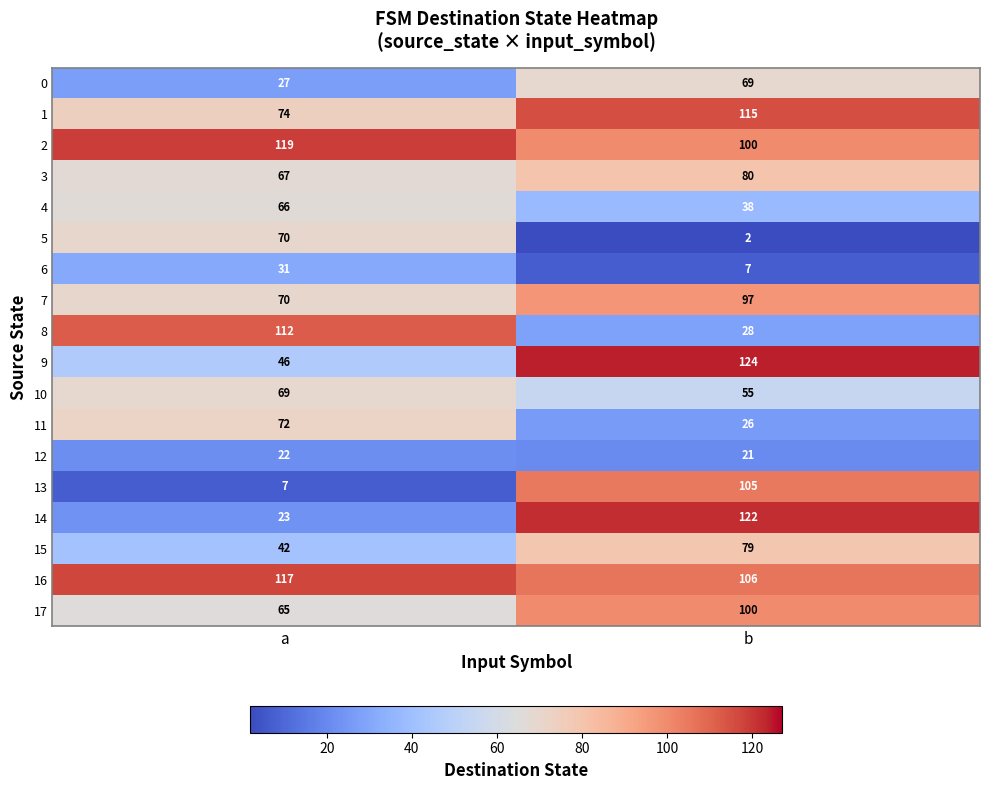

Which series changed the most between a and b?

14